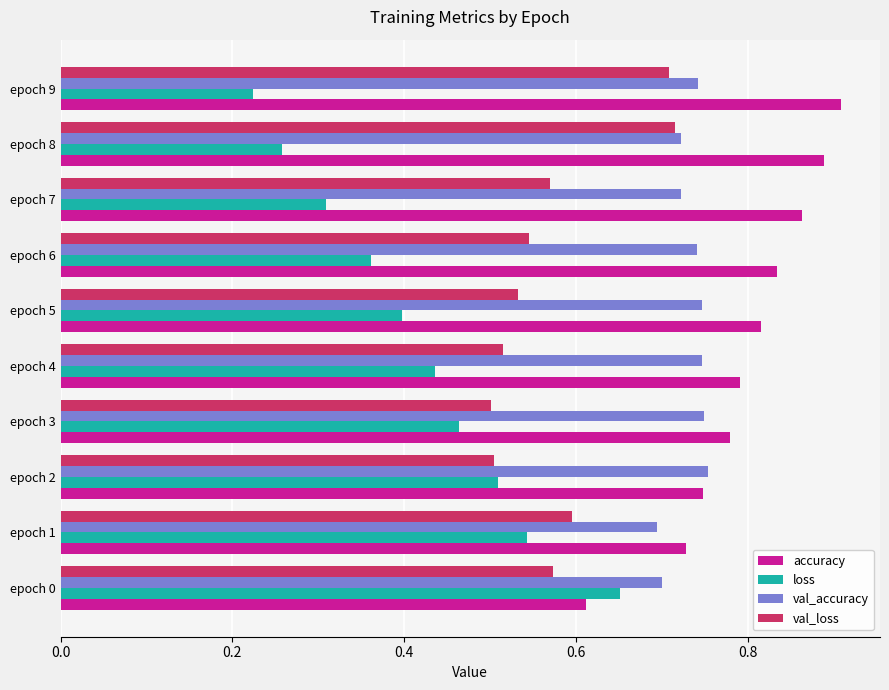

Rank the series by their maximum value, from highest to lowest.

accuracy, val_accuracy, val_loss, loss